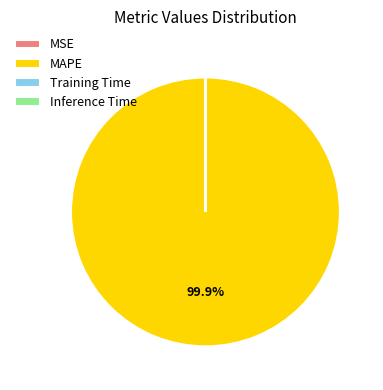

Which slice is the largest?

MAPE